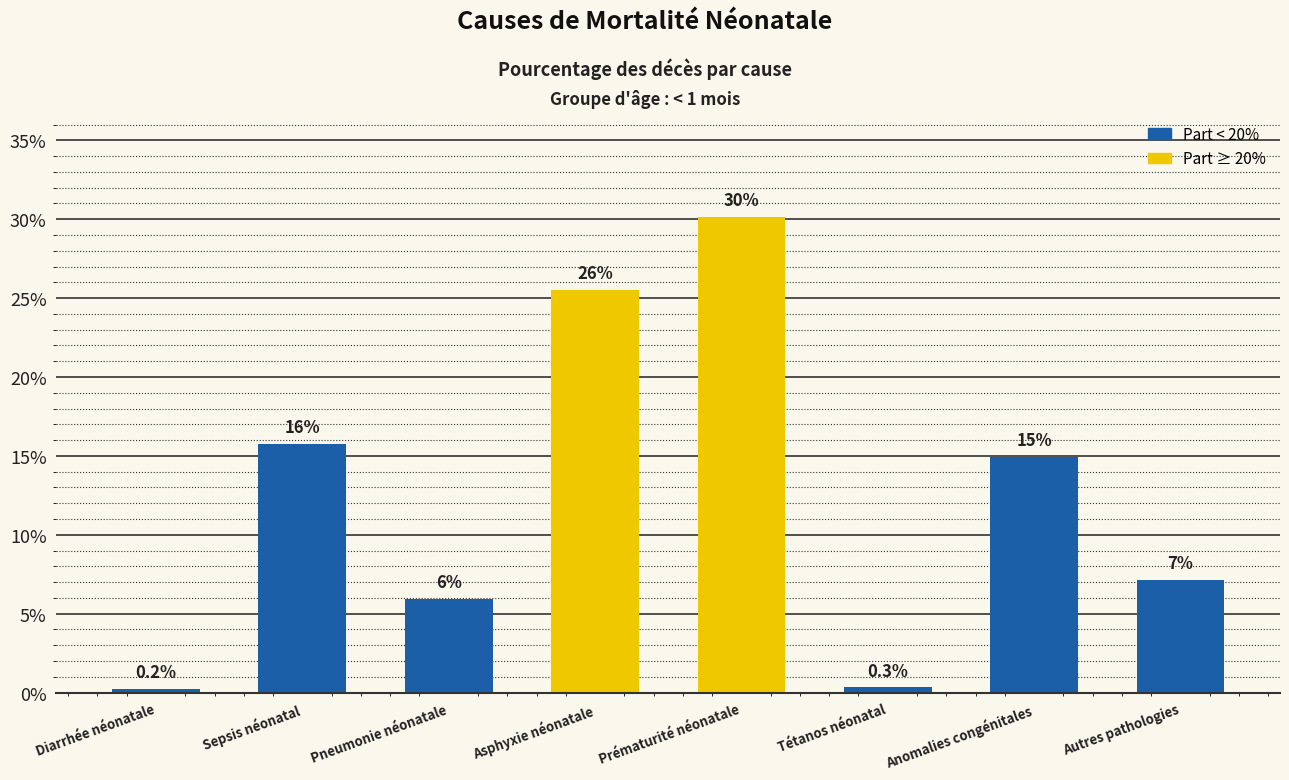

Rank the categories by value from lowest to highest.

Diarrhée néonatale, Tétanos néonatal, Pneumonie néonatale, Autres pathologies, Anomalies congénitales, Sepsis néonatal, Asphyxie néonatale, Prématurité néonatale